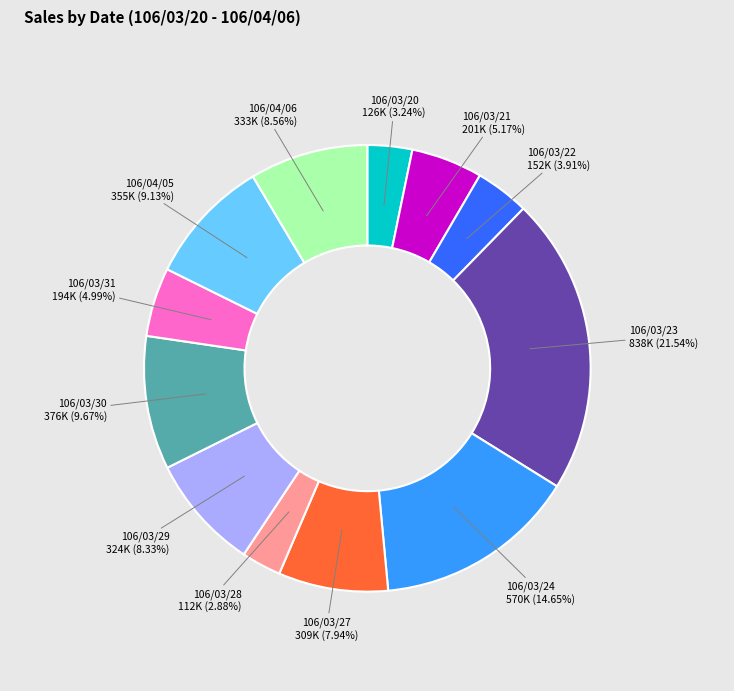

Is there any slice that represents more than half of the pie?

No